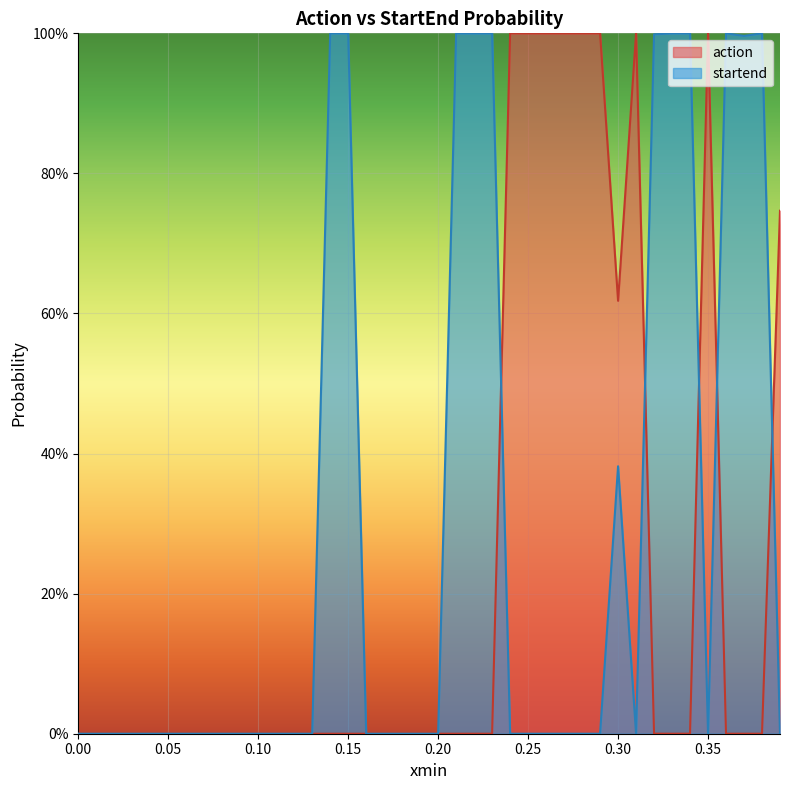

List the series in order of their peak value, lowest first.

action, startend